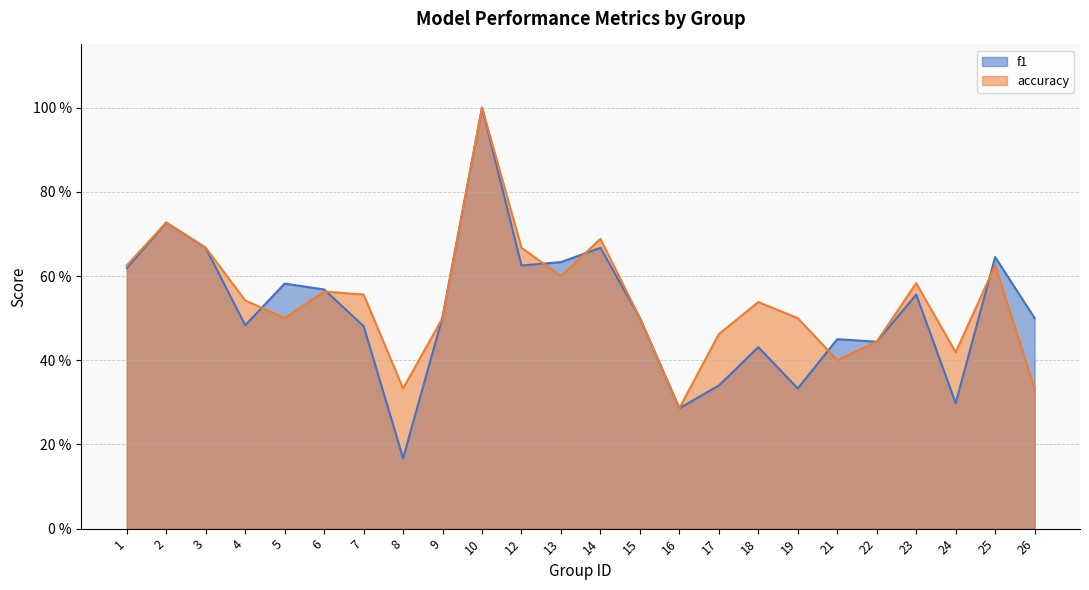

The f1 series shows 1.0 at 10. True or false?

True